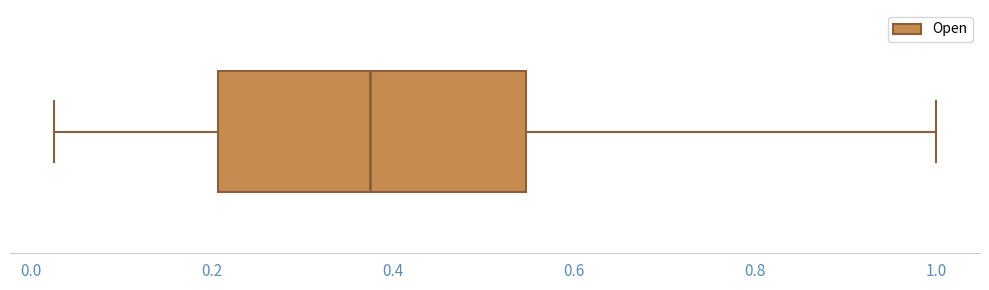

Transcribe this box plot: give where the median line is, the range the box spans, and where the two whiskers end, as read against the x-axis. The values are not printed on the chart, so give them approximately, as read against the axis.

median 0.38, box 0.20 to 0.54, whiskers 0.02 to 1.00